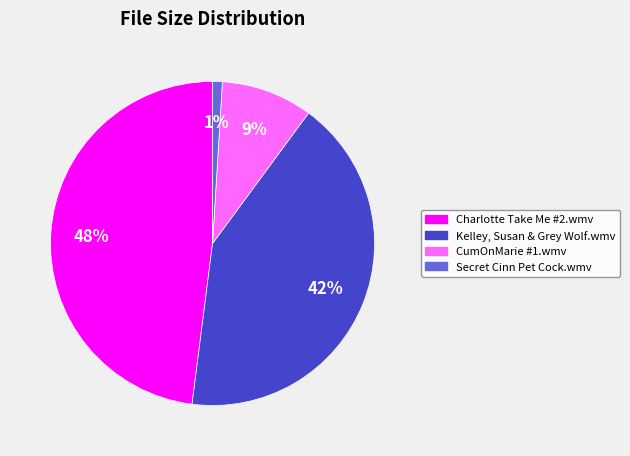

Which slice is the largest?

Charlotte Take Me #2.wmv